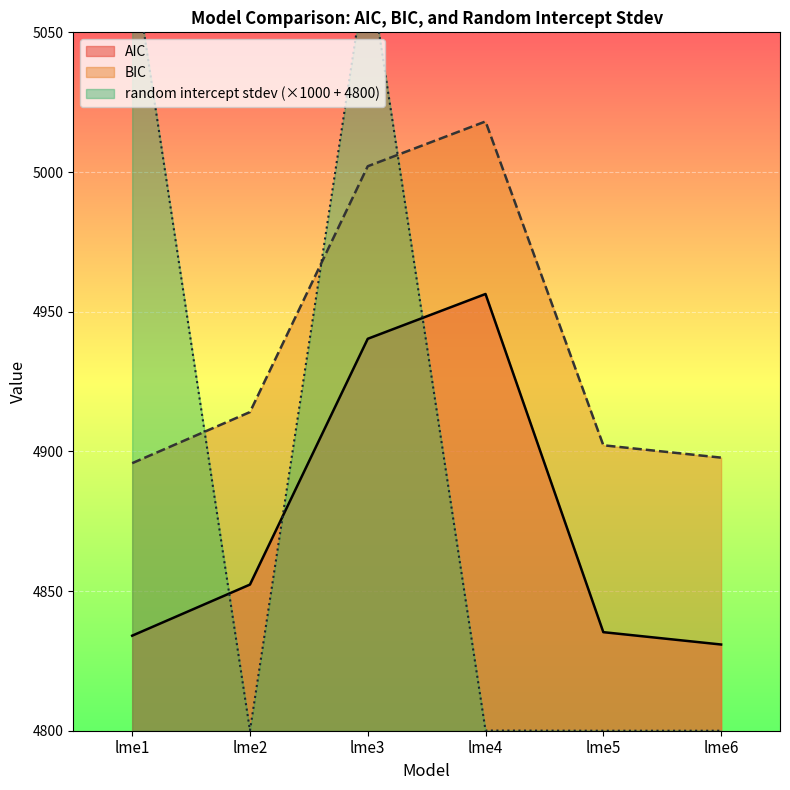

Is the value of random intercept stdev at lme3 greater than the value of BIC at lme6?

Yes